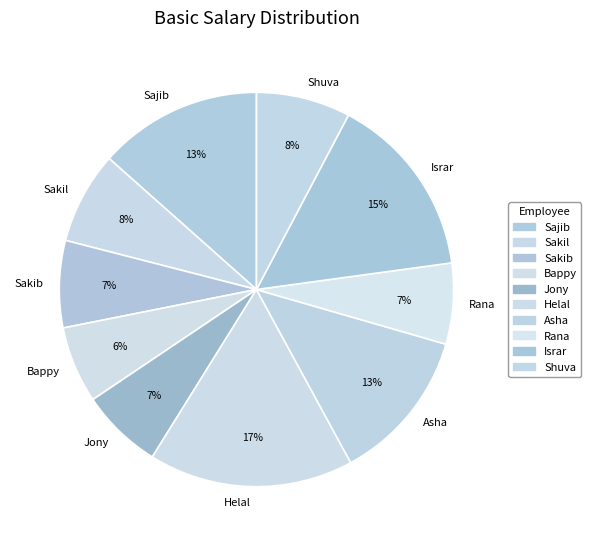

The Jony slice represents 7% of the pie. True or false?

True